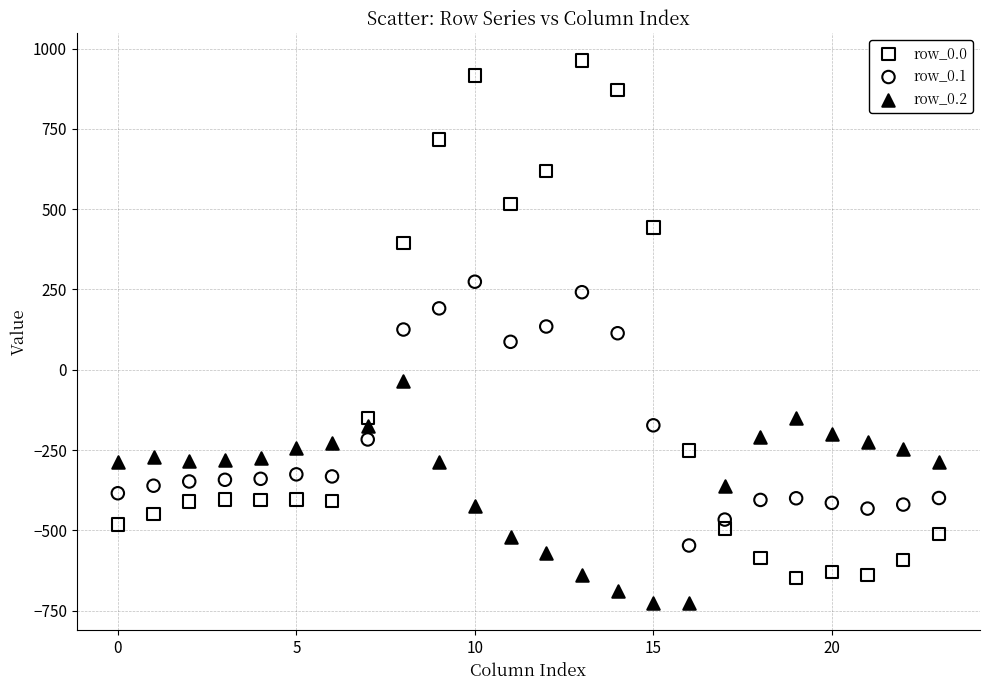

Which series reaches the minimum Y coordinate?

row_0.2